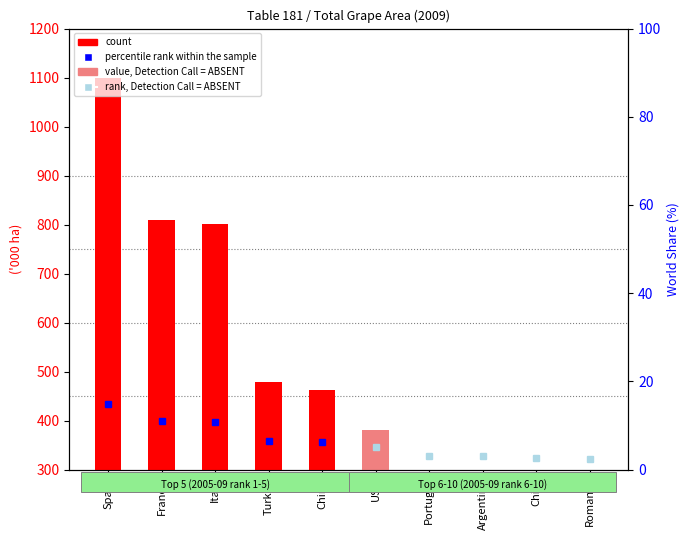

What is the label of the 4th bar from the right?

Portugal